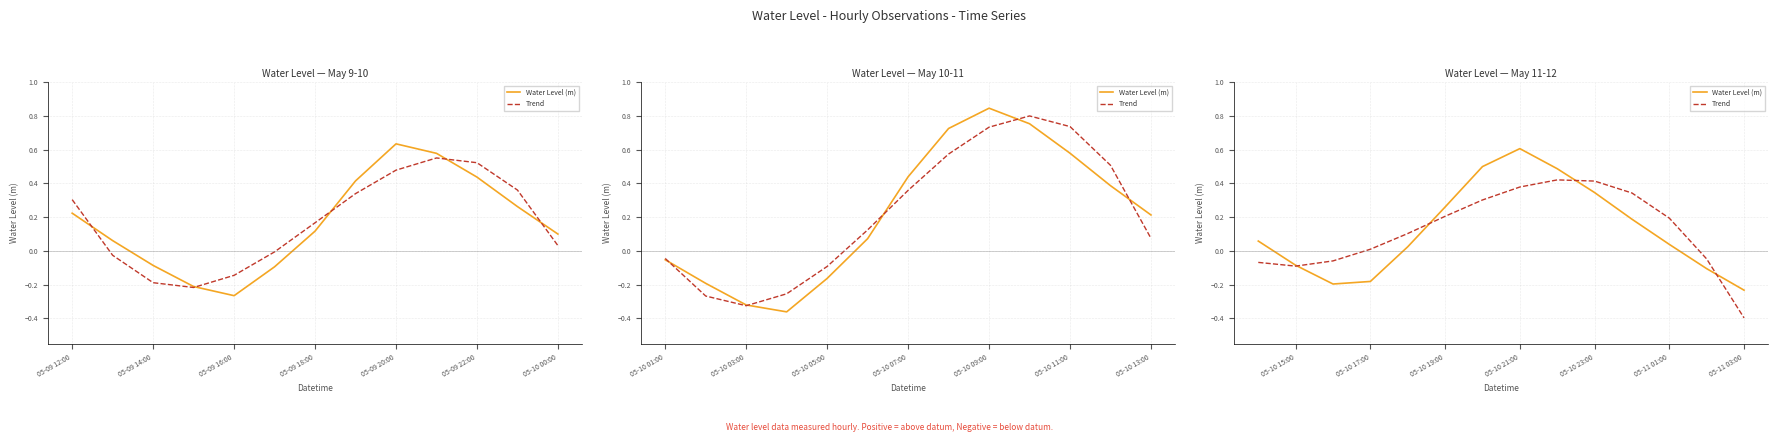

What is the label of the 2nd point from the left?

05-10 15:00